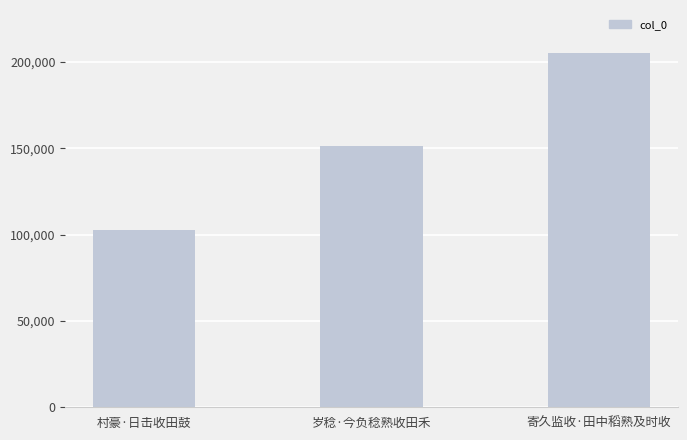

What is the sum of the values at 岁稔·今负稔熟收田禾 and 村豪·日击收田鼓?

253949